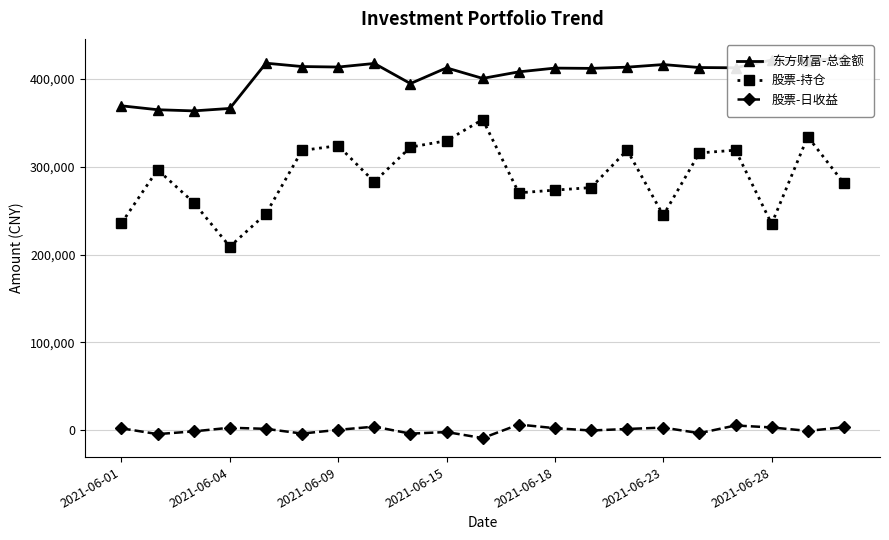

True or false: 股票-持仓 and 东方财富-总金额 intersect in this chart.

False